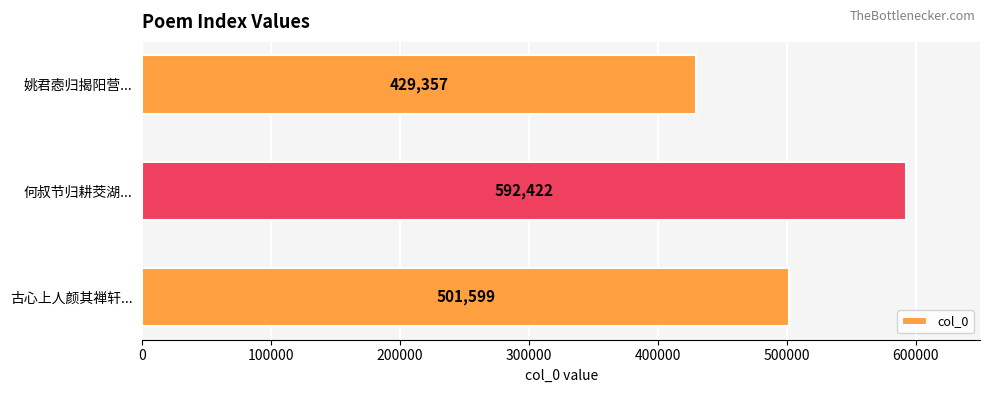

What is the maximum value shown in the chart?

592422